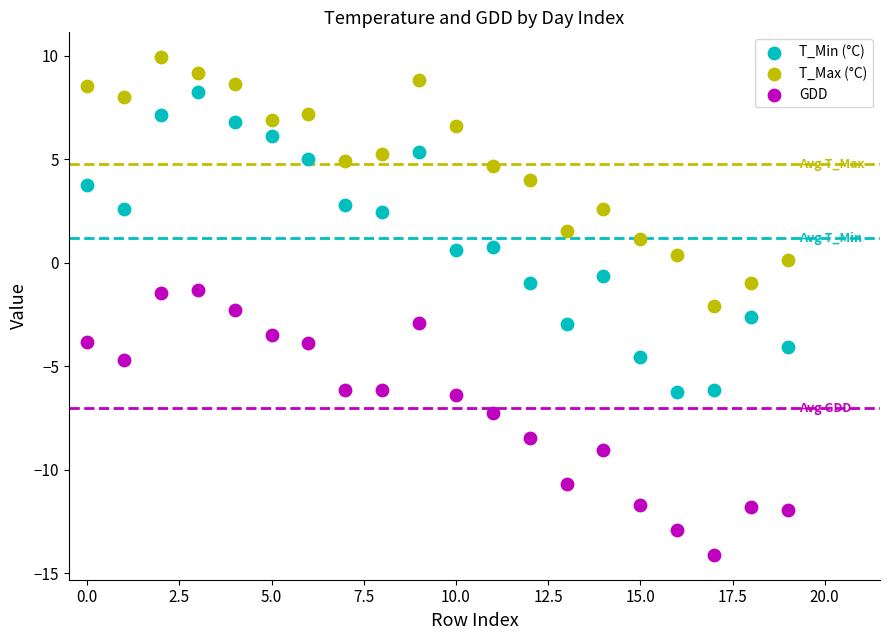

In the GDD series, what Y value is closest to -7?

-7.3